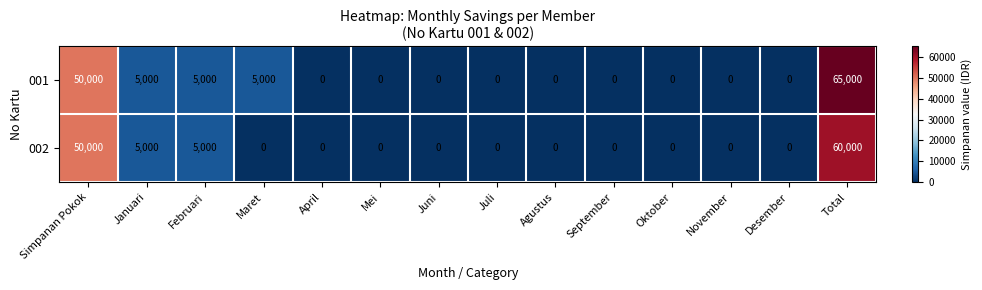

The value of 002 at Oktober is 0. True or false?

True